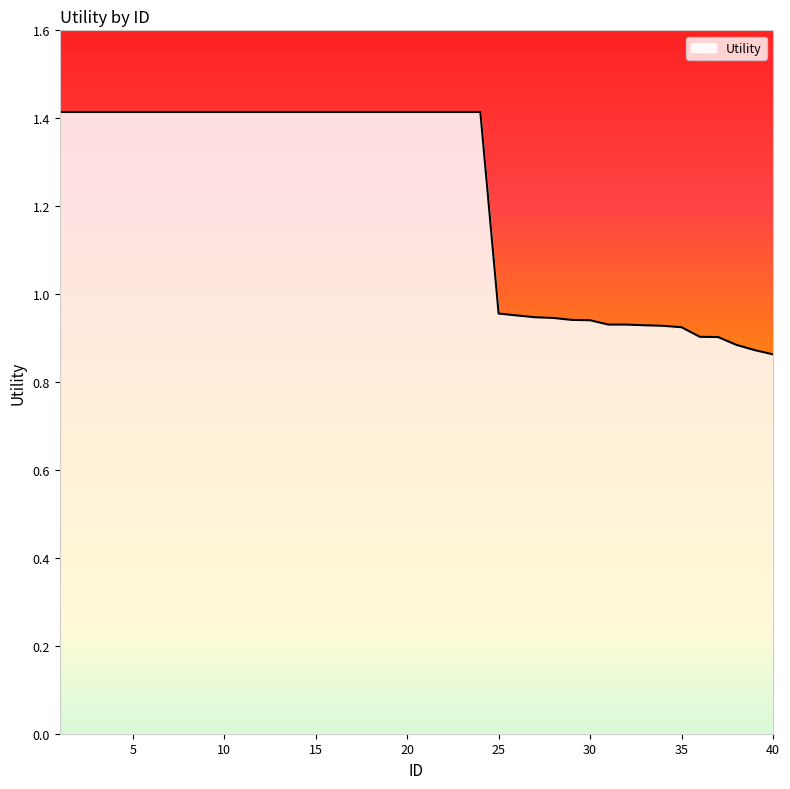

What is the greatest value displayed?

1.4